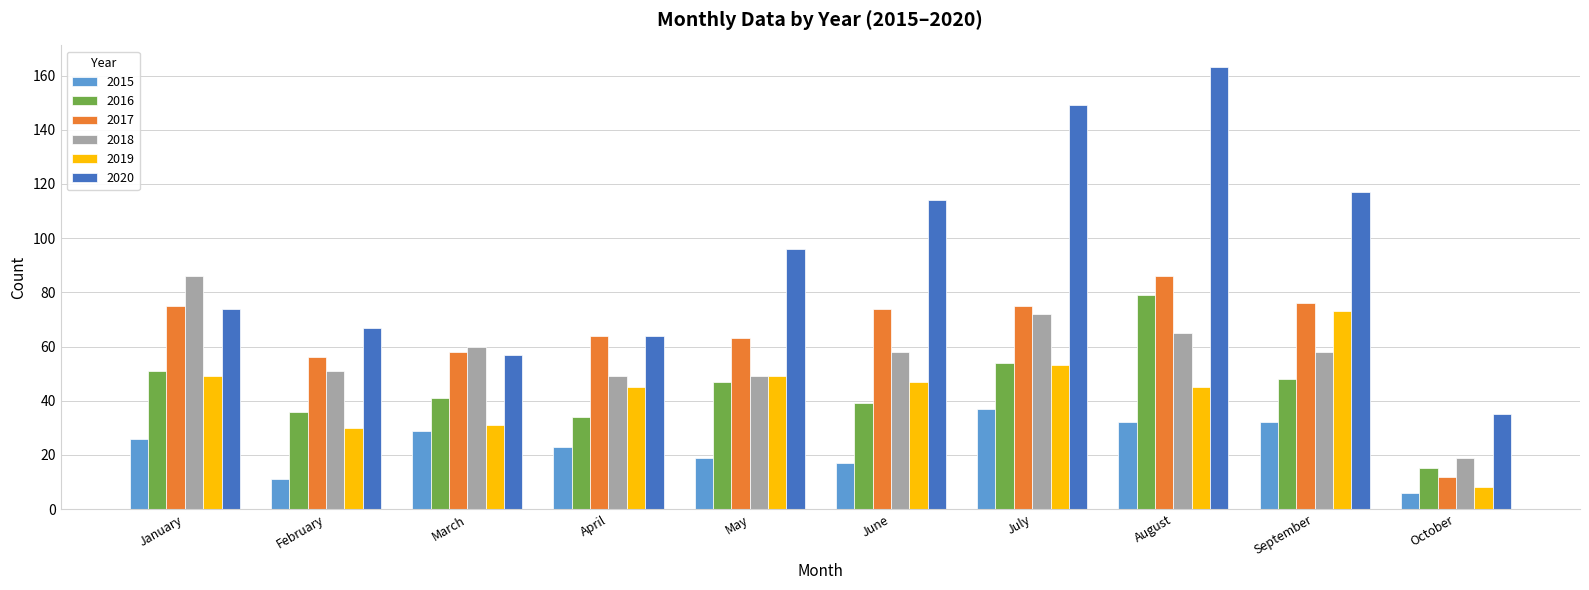

What is the value of the 2015 bar at the 5th from the left?

19